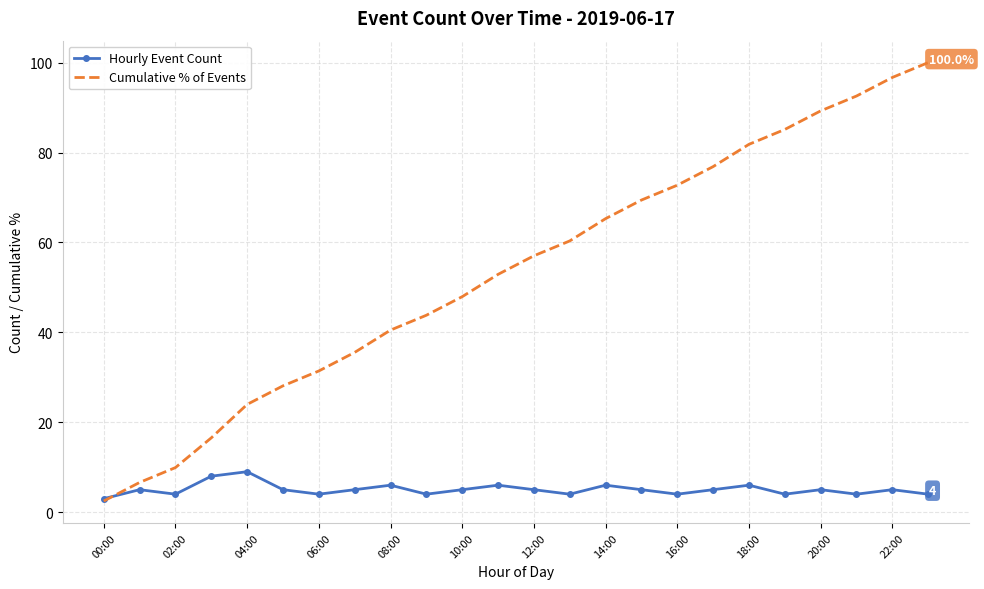

List the series in order of their peak value, highest first.

Cumulative % of Events, Hourly Event Count